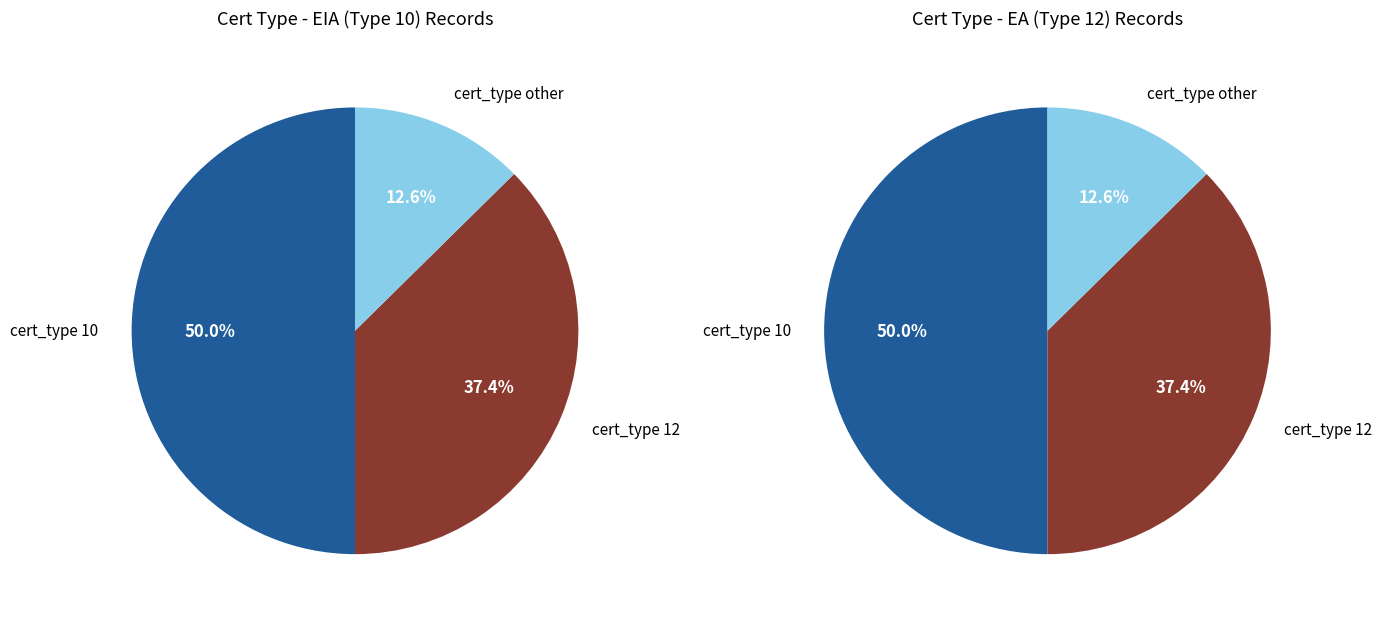

Which slice is the largest?

cert_type_10